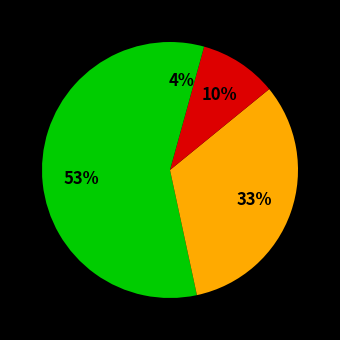

How many slices are in this pie chart?

4